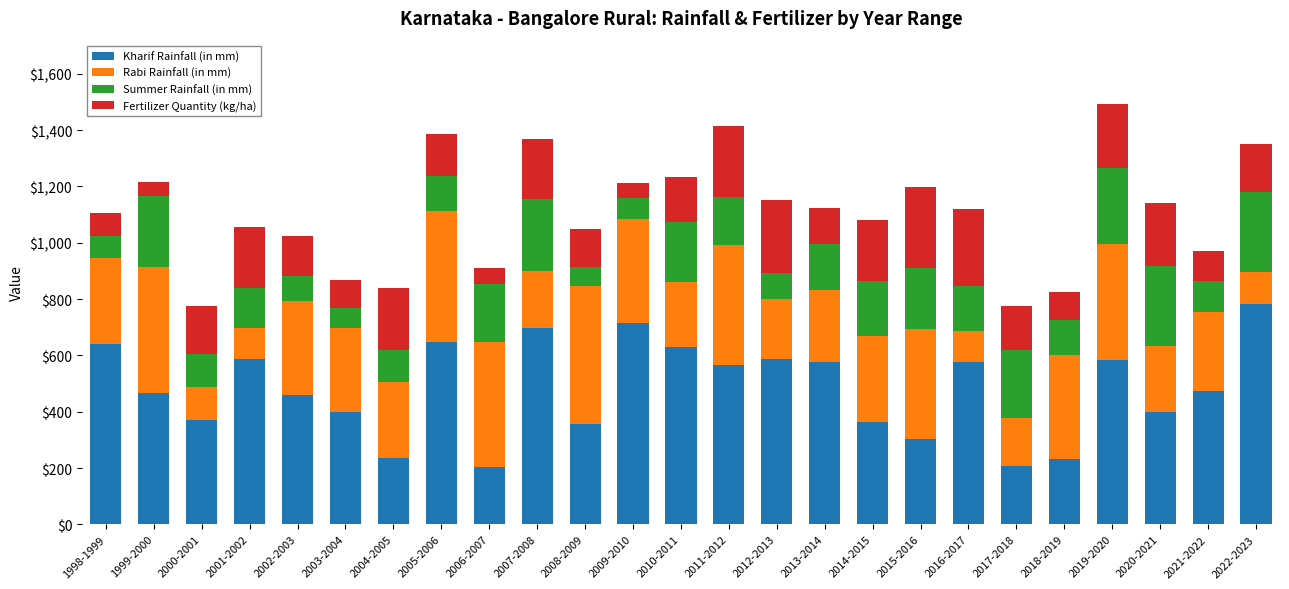

What is the average value of the Kharif Rainfall (in mm) series?

482.4